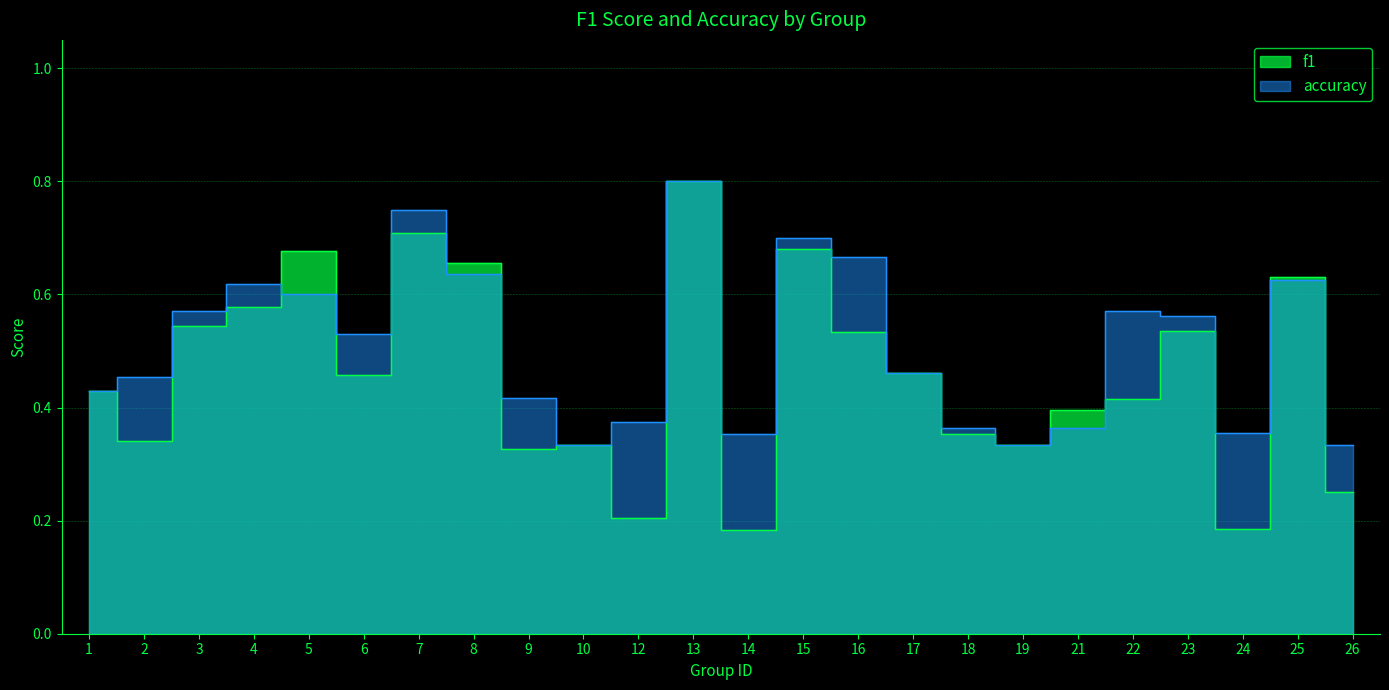

Reading left to right, what are all the values shown in this chart?

f1: 0.4	0.3	0.5	0.6	0.7	0.5	0.7	0.7	0.3	0.3	0.2	0.8	0.2	0.7	0.5	0.5	0.4	0.3	0.4	0.4	0.5	0.2	0.6	0.2
accuracy: 0.4	0.5	0.6	0.6	0.6	0.5	0.8	0.6	0.4	0.3	0.4	0.8	0.4	0.7	0.7	0.5	0.4	0.3	0.4	0.6	0.6	0.4	0.6	0.3